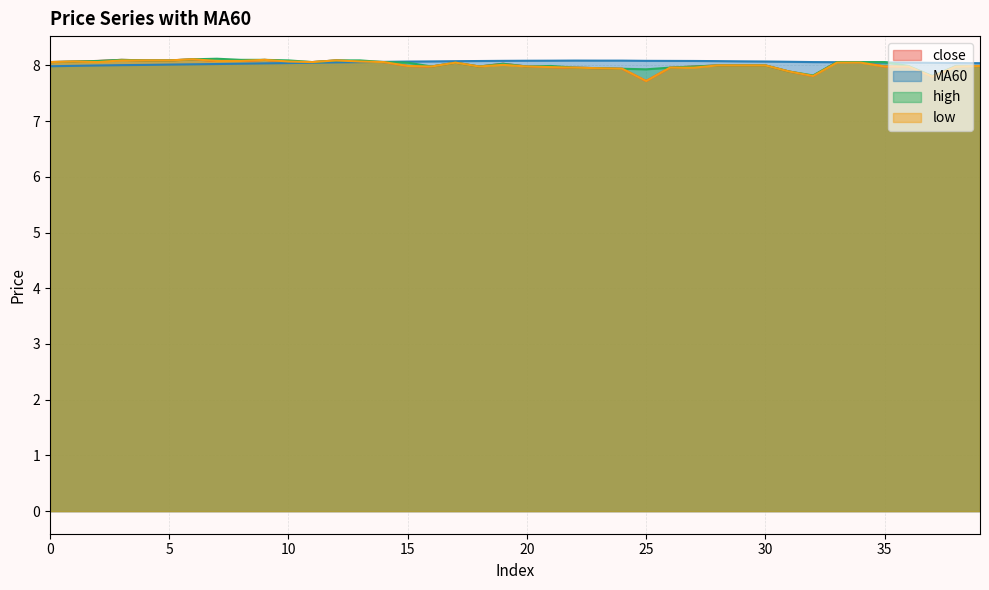

At which category does MA60 reach its first local peak?

22